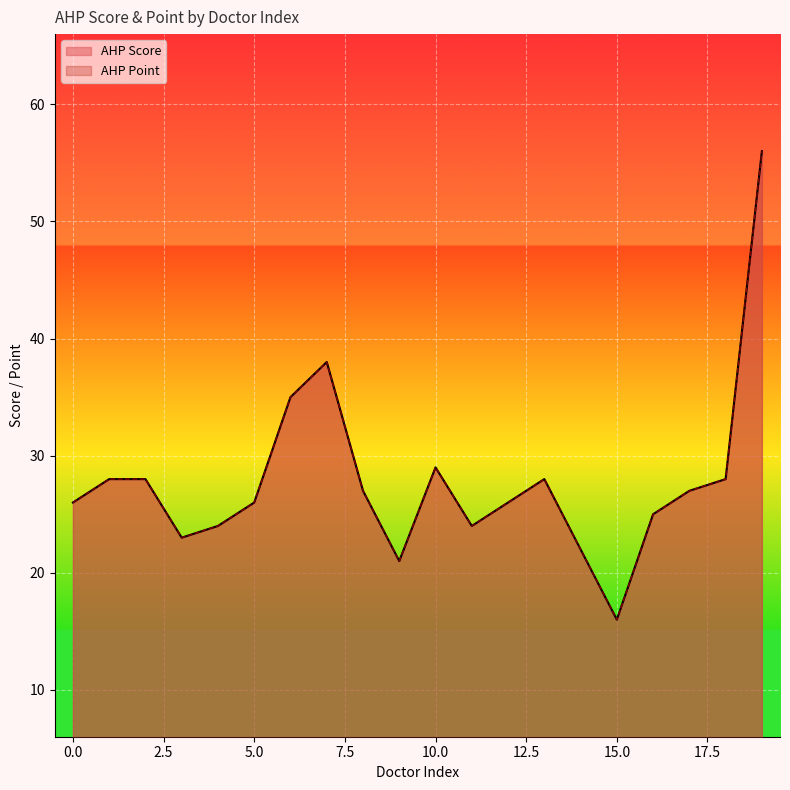

At which label does AHP Point reach its minimum?

15